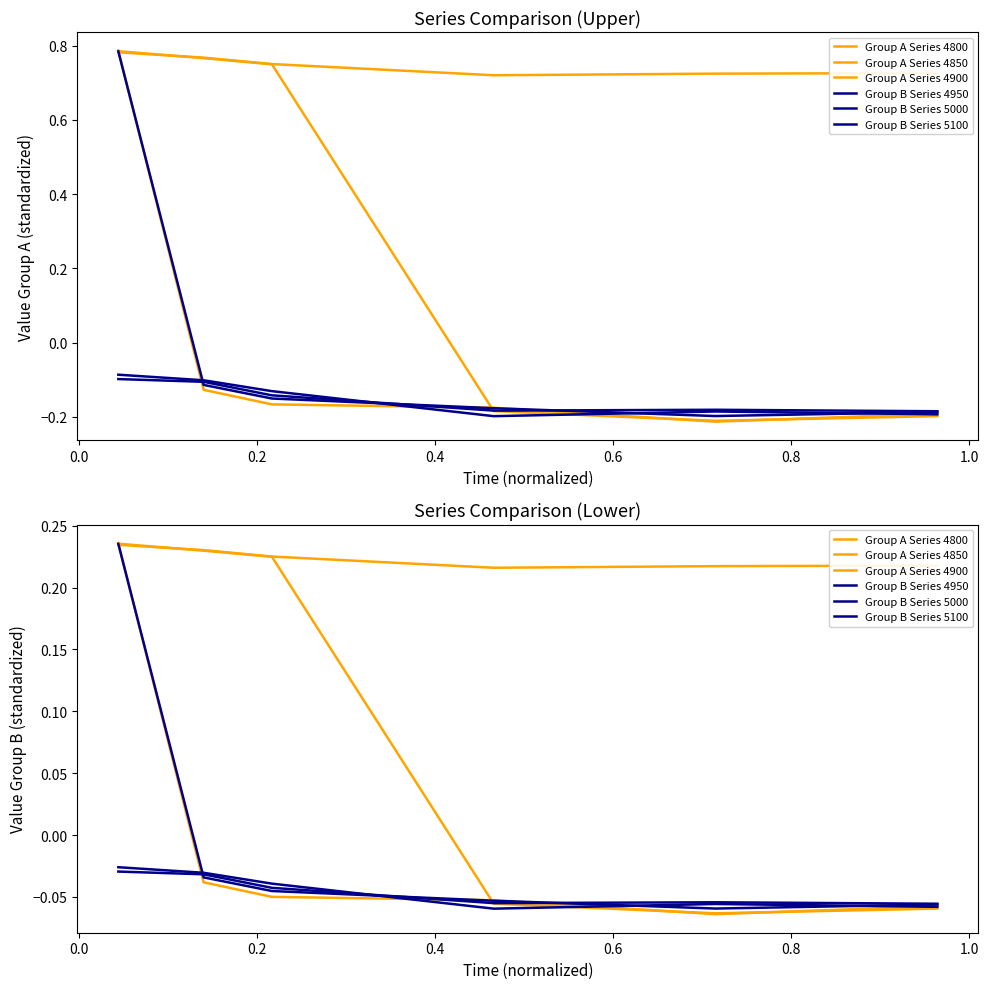

The Group B Series 5000 series shows -0.0 at −0.2. True or false?

False